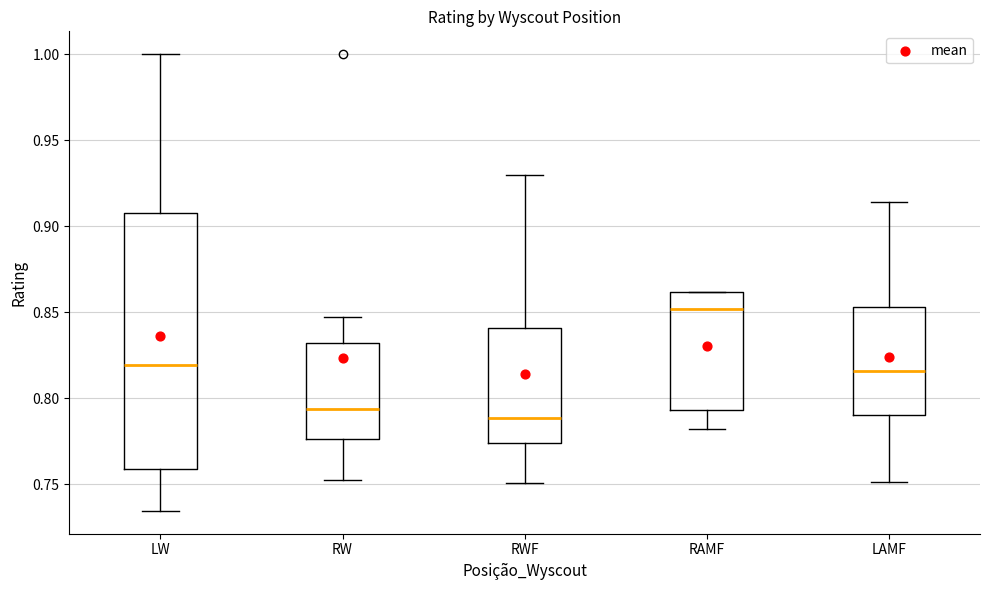

Which box has the highest median line?

RAMF